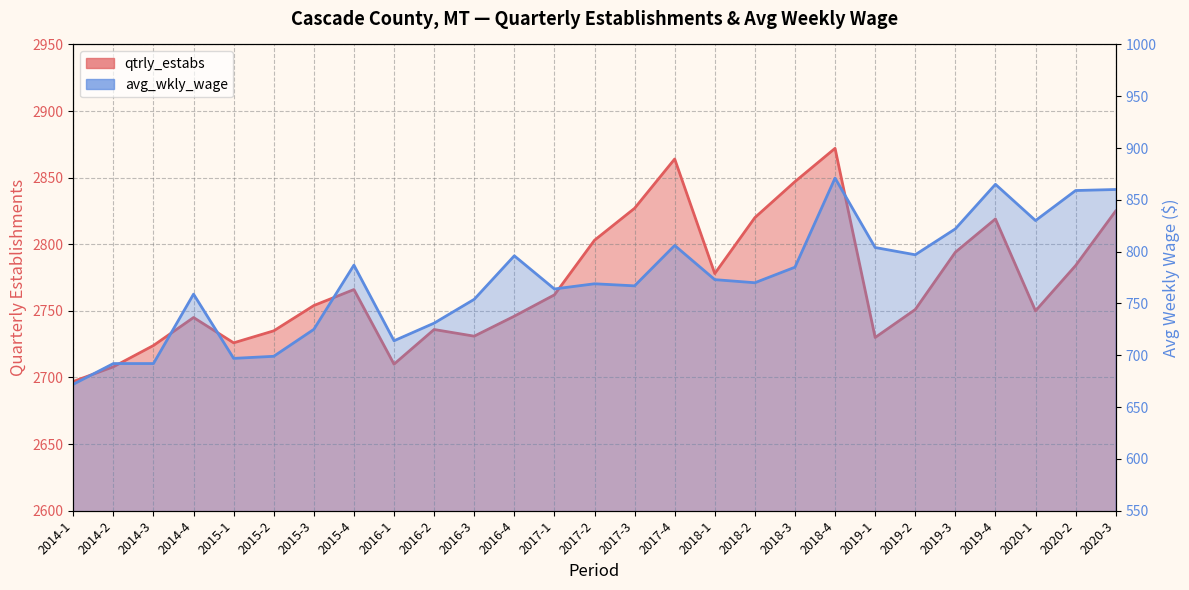

List the labels in order of qtrly_estabs value, largest first.

2018-4, 2017-4, 2018-3, 2017-3, 2020-3, 2018-2, 2019-4, 2017-2, 2019-3, 2020-2, 2018-1, 2015-4, 2017-1, 2015-3, 2019-2, 2020-1, 2016-4, 2014-4, 2016-2, 2015-2, 2016-3, 2019-1, 2015-1, 2014-3, 2016-1, 2014-2, 2014-1